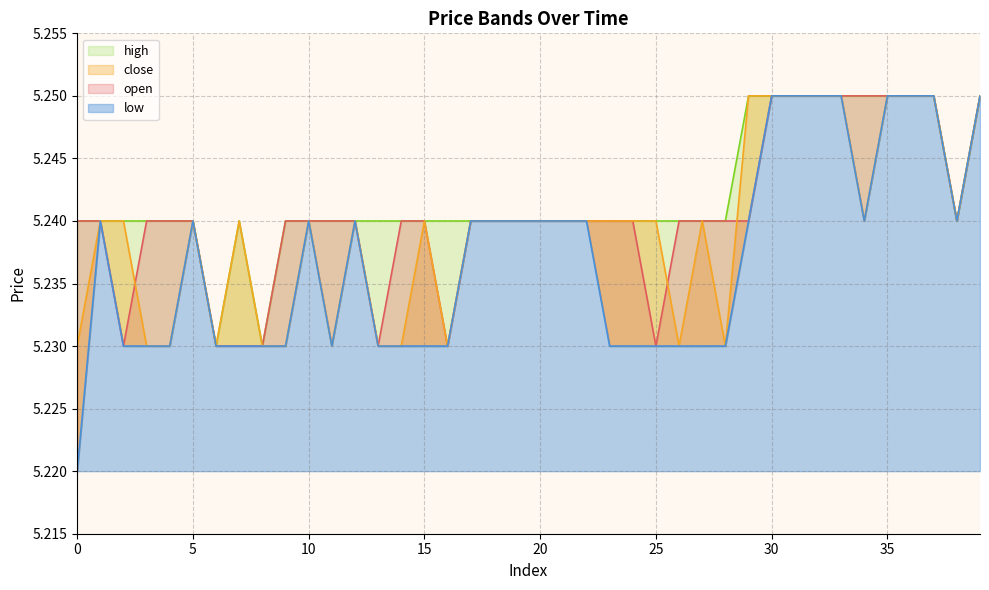

Does the chart have visible grid lines?

Yes